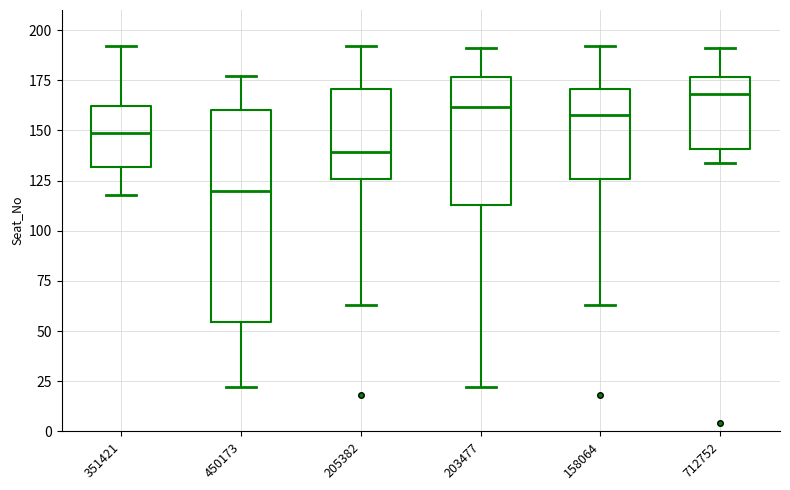

Reading left to right, read every box against the y-axis: the position of its median line, the range the box covers, and the ends of its whiskers. The values are not printed on the chart, so give them approximately, as read against the axis.

351421: median 150, box 130 to 160, whiskers 120 to 190
450173: median 120, box 55 to 160, whiskers 20 to 175
205382: median 140, box 125 to 170, whiskers 65 to 190
203477: median 160, box 115 to 175, whiskers 20 to 190
158064: median 160, box 125 to 170, whiskers 65 to 190
712752: median 170, box 140 to 175, whiskers 135 to 190